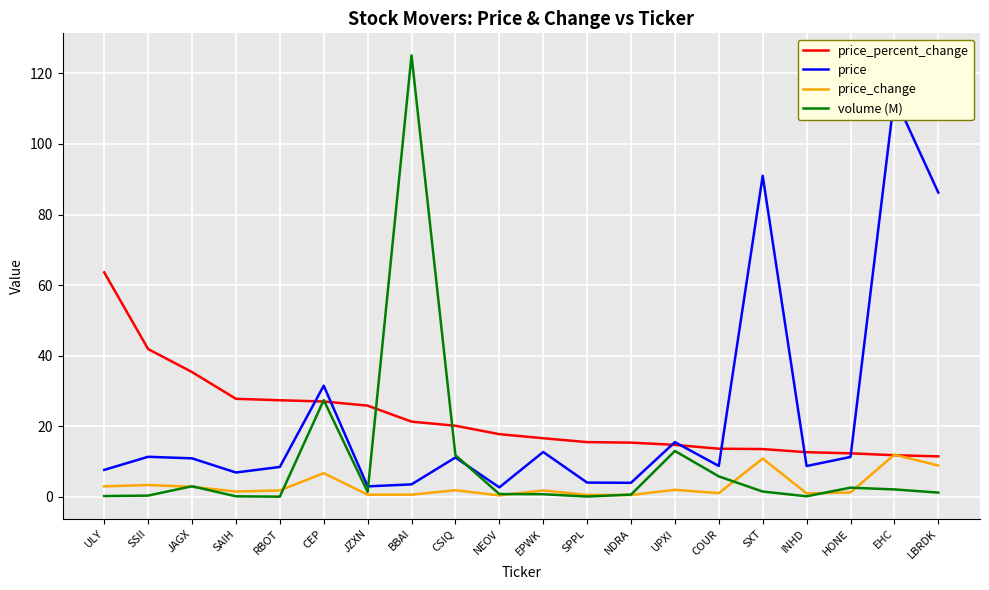

How many interior local valleys does the volume (M) series have?

4